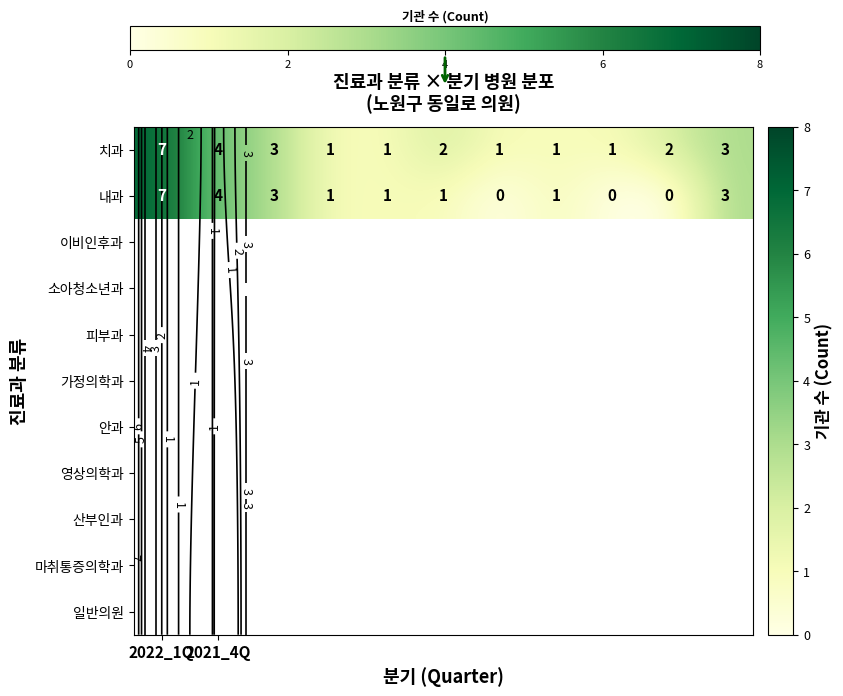

What is the maximum value shown in the chart?

7